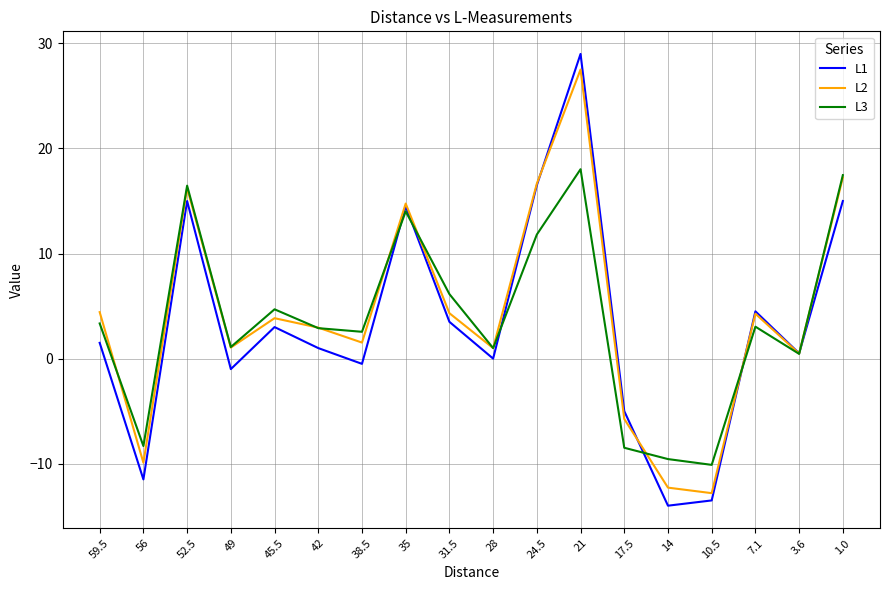

The L2 series shows 14.8 at 35. True or false?

True